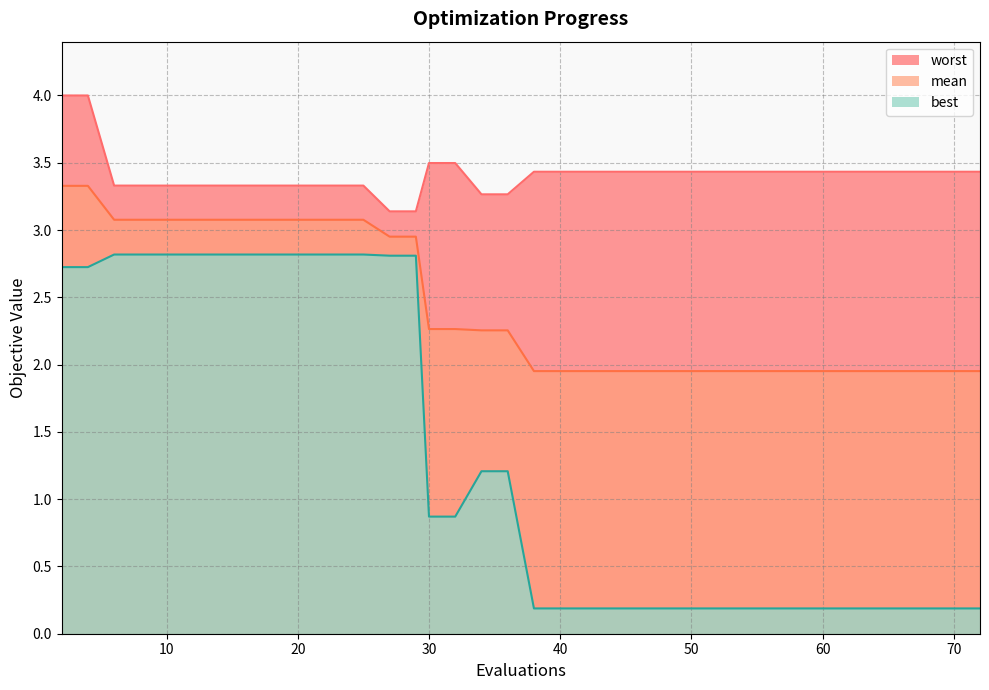

Which series has the widest spread of values?

best